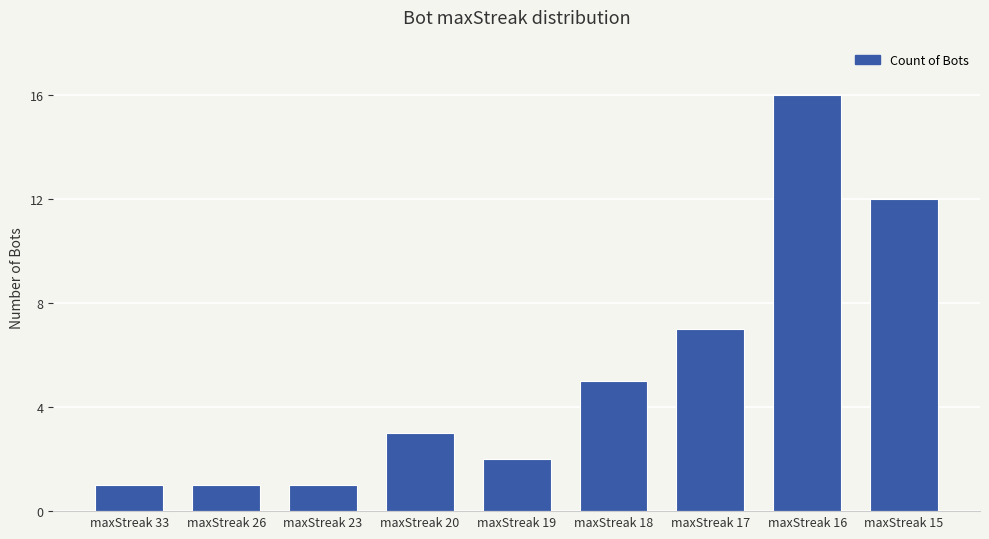

How many series are shown in this chart?

1